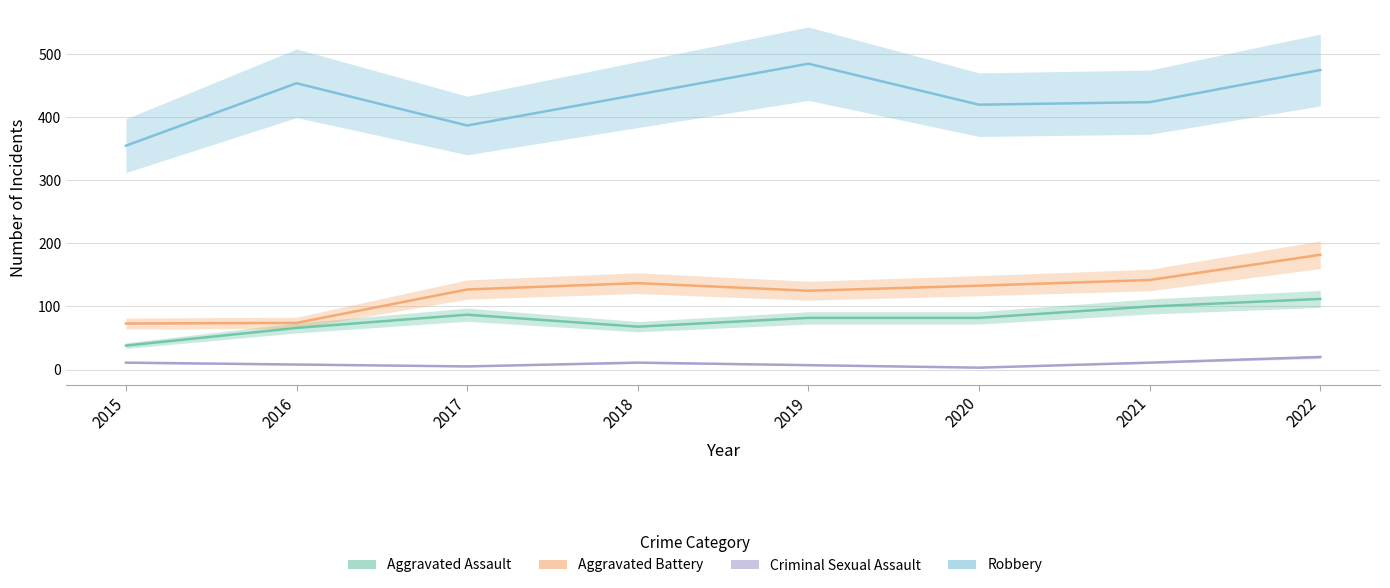

The Robbery series shows 805 at 2022. True or false?

False